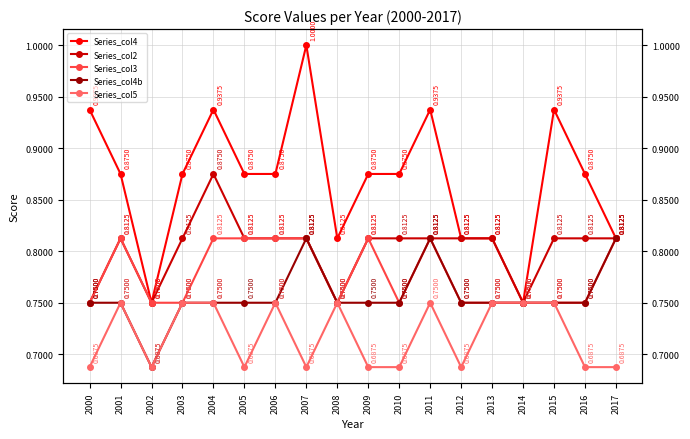

Which label corresponds to the smallest value in the chart?

2002